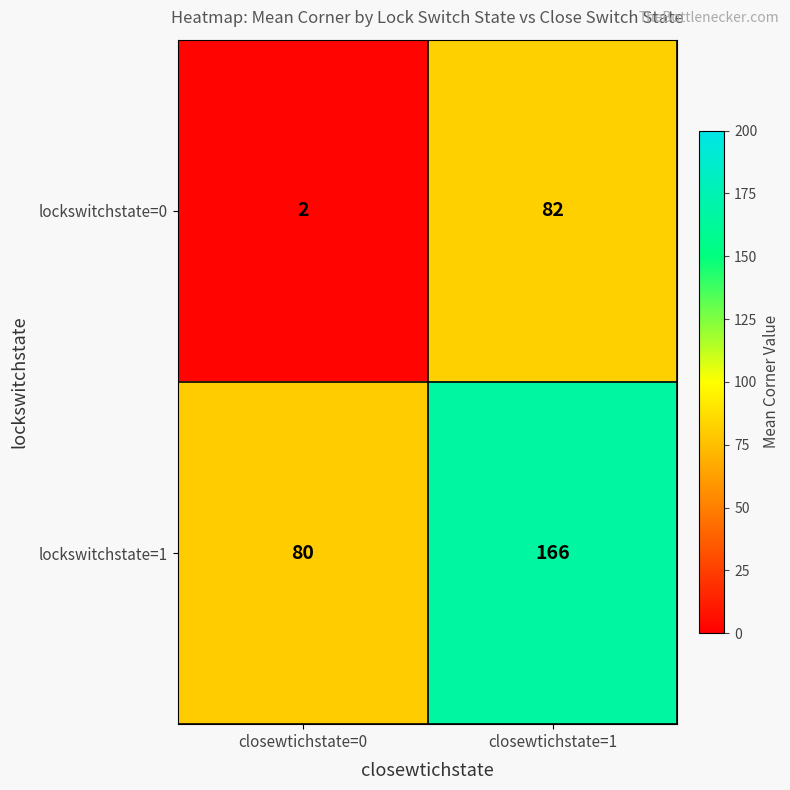

What is the total value across all series at closewtichstate=1?

248